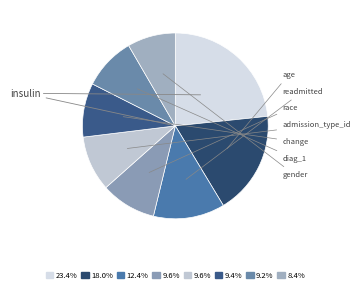

Which slice is the largest?

insulin